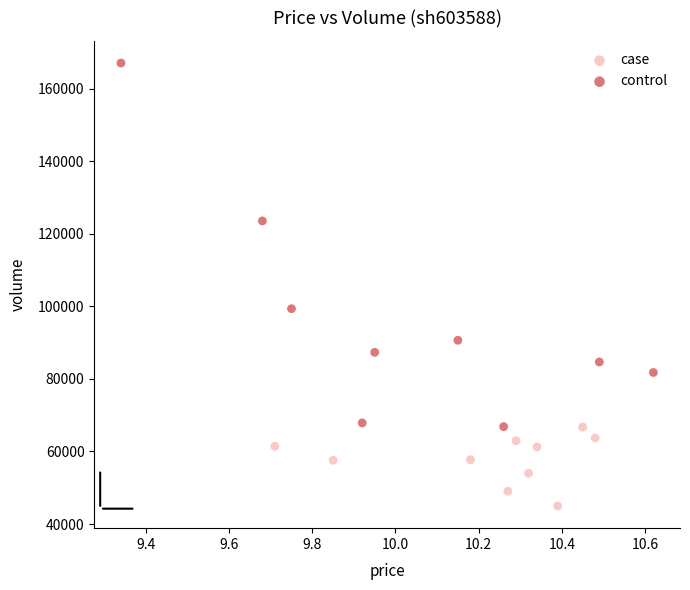

Which series reaches the maximum Y coordinate?

control